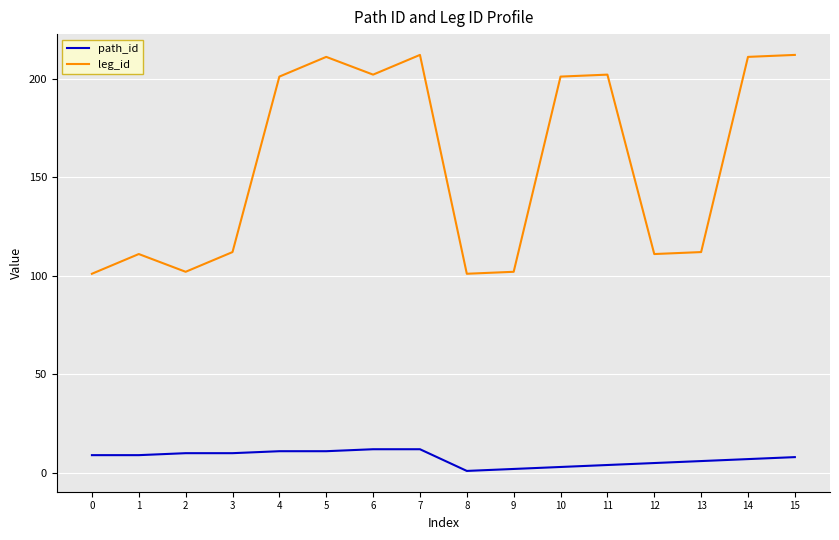

In leg_id, how many points are lower than both neighbors (excluding endpoints)?

4